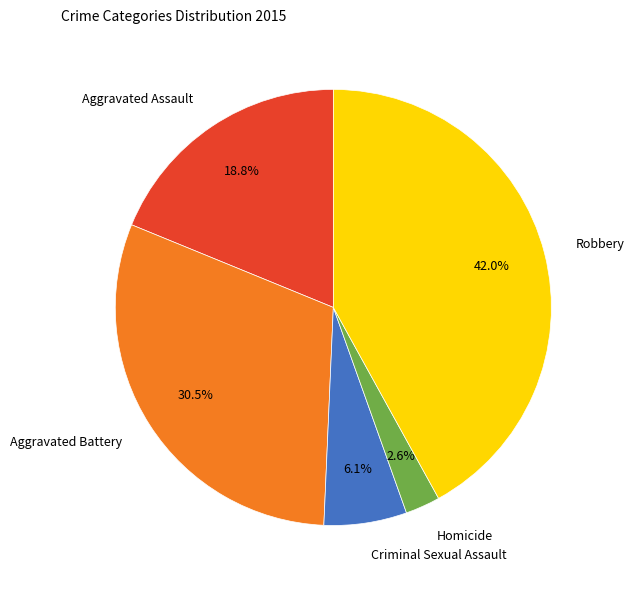

Combined, what portion of the pie is Criminal Sexual Assault and Robbery?

48.1%